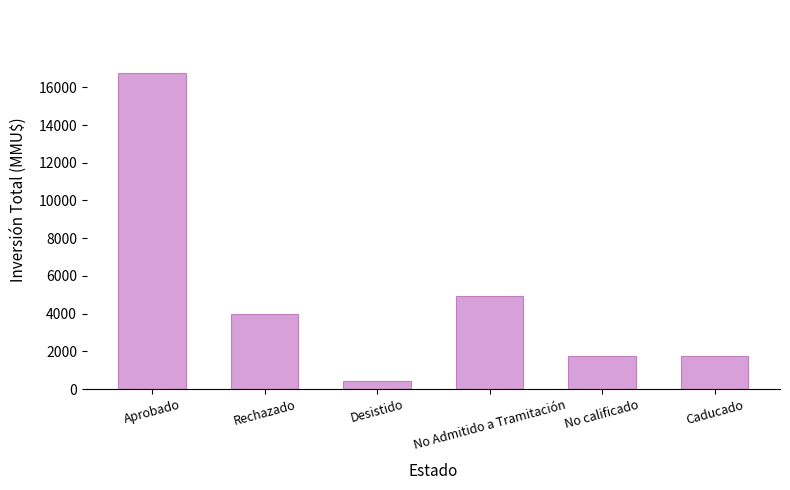

What is the label of the 6th bar from the left?

Caducado